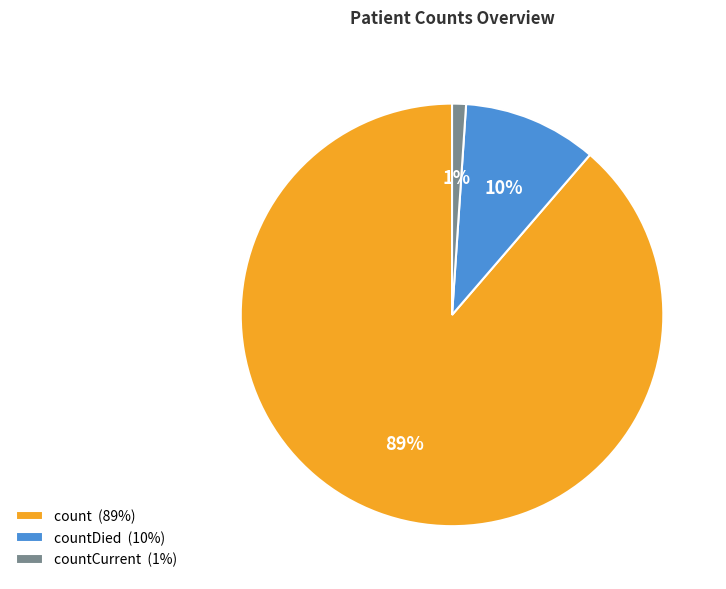

Which slice is the largest?

count (89%)